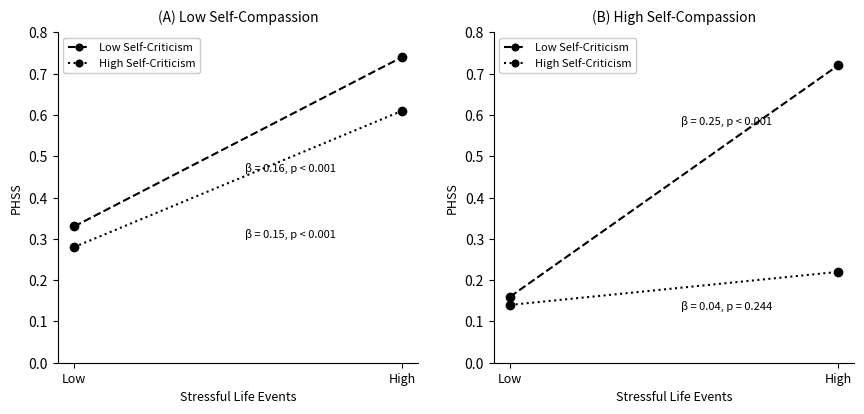

What is the total value across all series at Low?

0.3